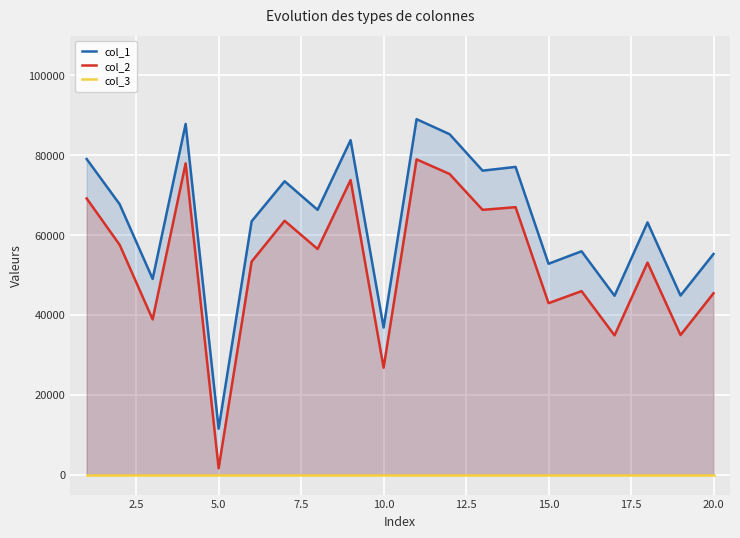

True or false: col_3 has more than 2 points higher than both neighbors.

False